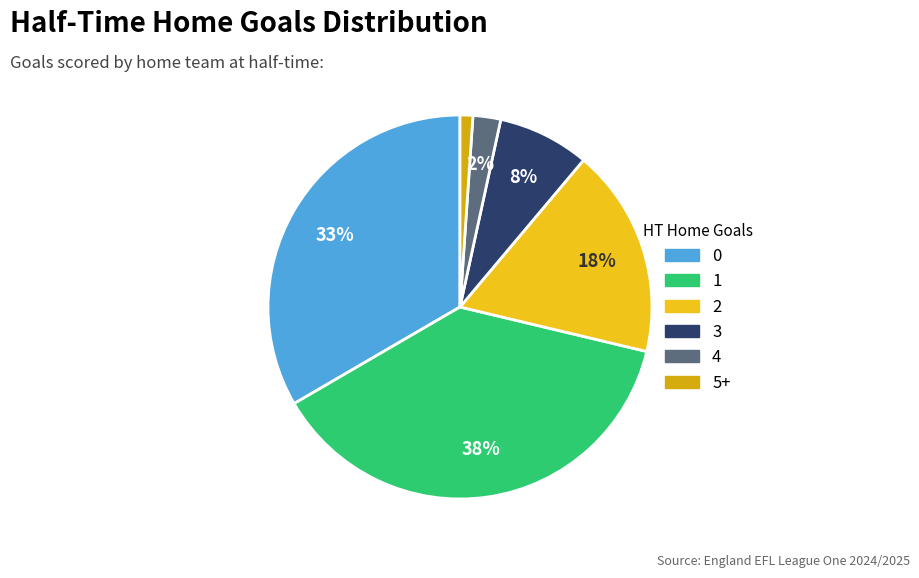

How many slices are in this pie chart?

6